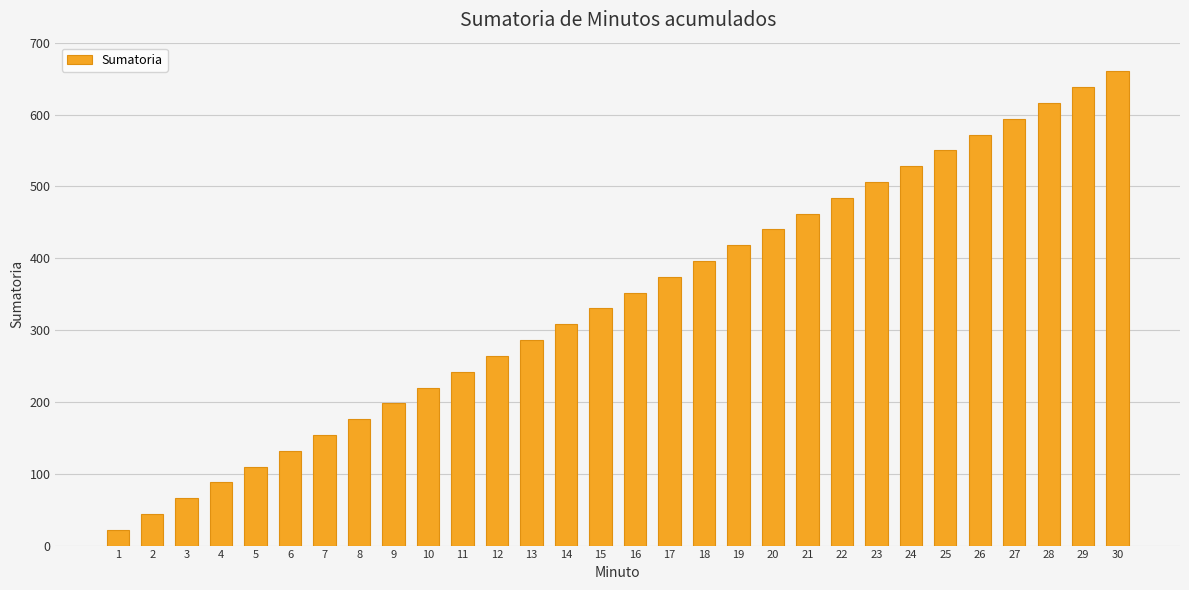

Reading left to right, transcribe all the data shown in this chart.

1=22	2=44	3=66	4=88	5=110	6=132	7=154	8=176	9=198	10=220	11=242	12=264	13=286	14=308	15=330	16=352	17=374	18=396	19=418	20=440	21=462	22=484	23=506	24=528	25=550	26=572	27=594	28=616	29=638	30=660